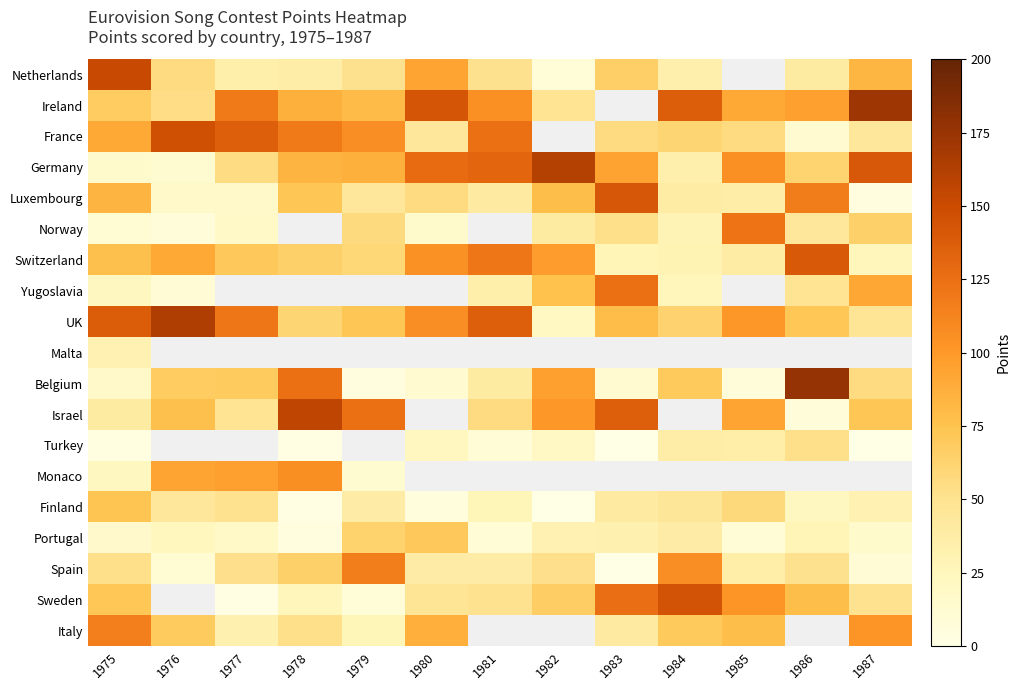

Is the value of Turkey at 1978 greater than the value of France at 1977?

No